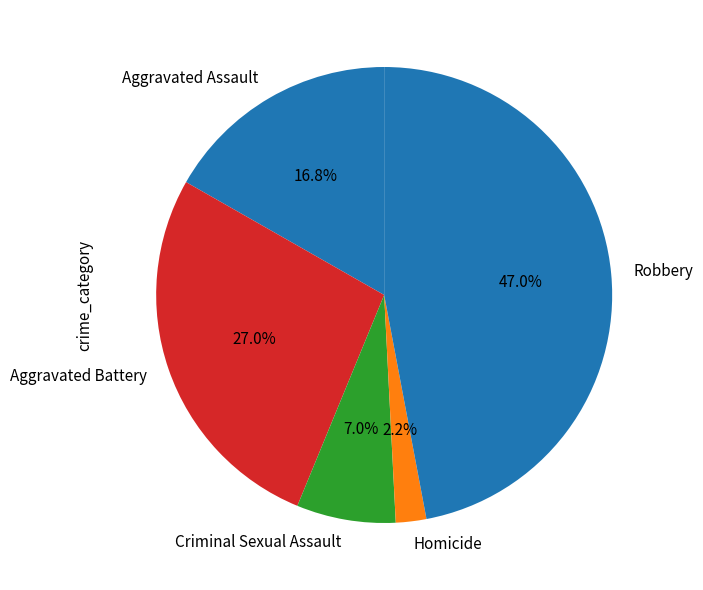

What portion of the pie excludes Criminal Sexual Assault?

93.0%